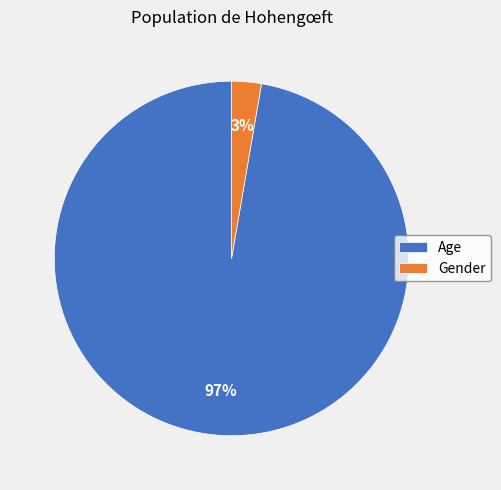

Is it true that Age is 97% of the pie?

True